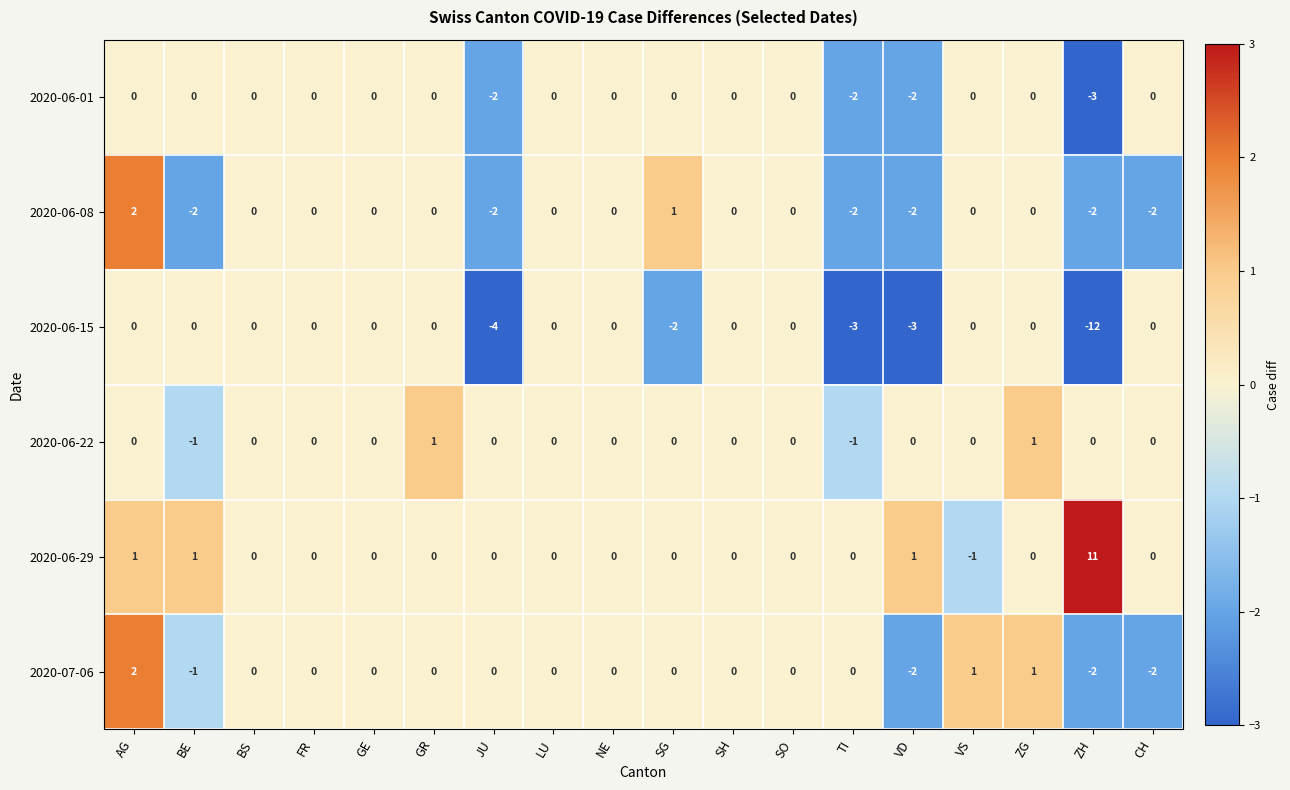

Which series has the largest total across all categories?

2020-06-29